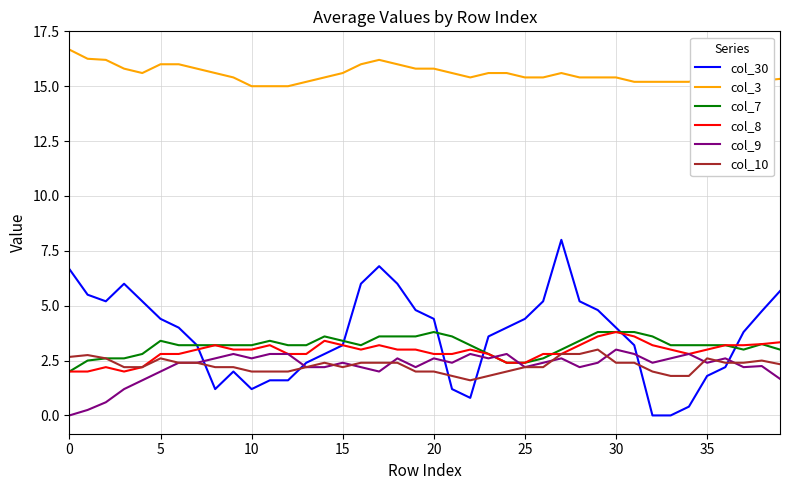

True or false: col_30 and col_3 cross at least once.

False